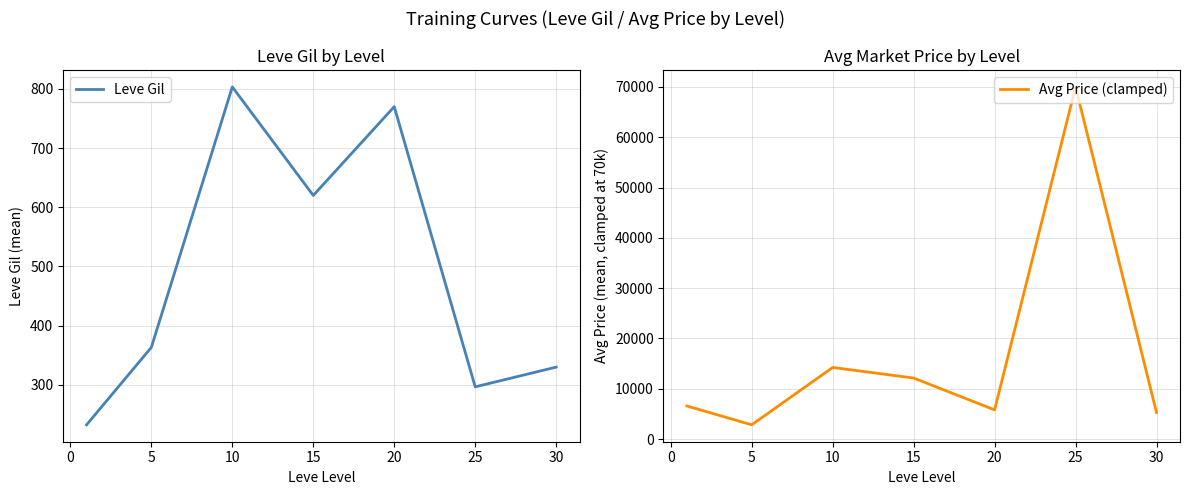

What is the minimum value shown in the chart?

232.5